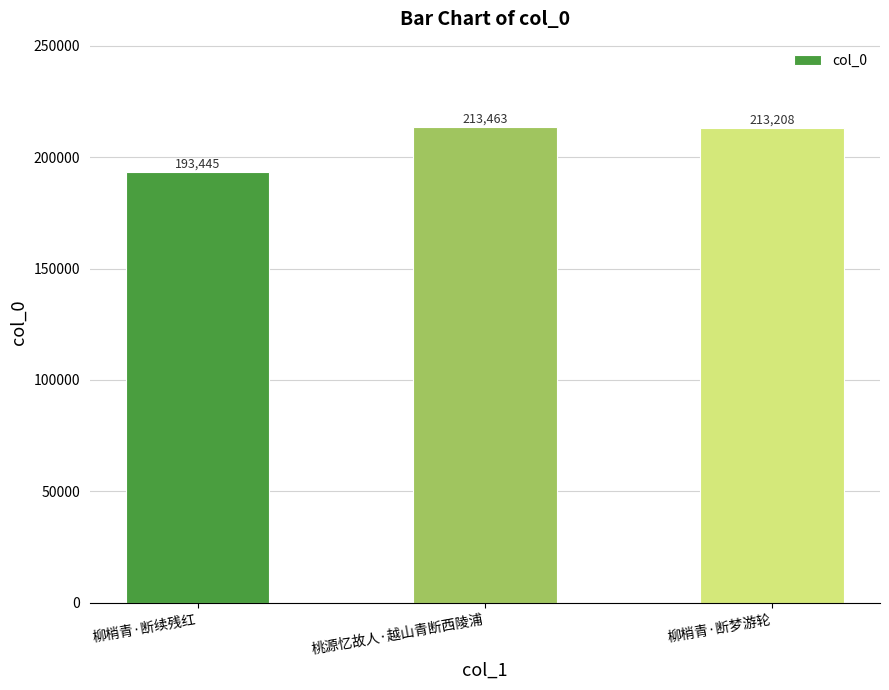

Is it true that the value at 柳梢青·断续残红 is 193445?

True